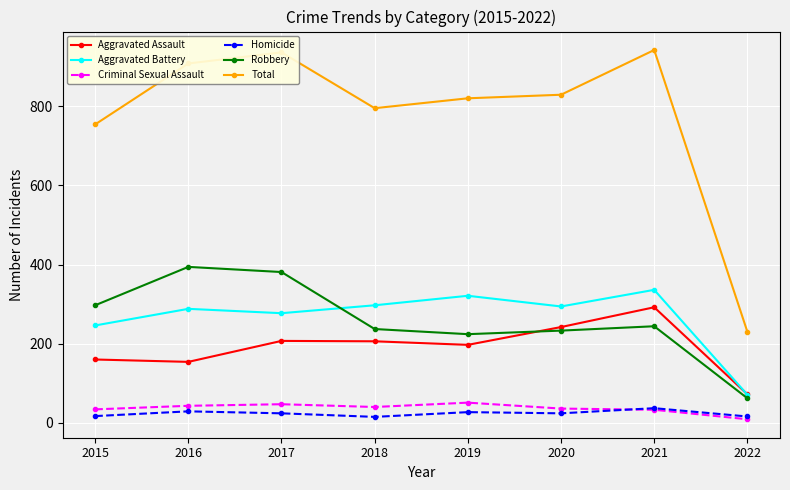

What is the difference between the highest and lowest values at 2019?

793